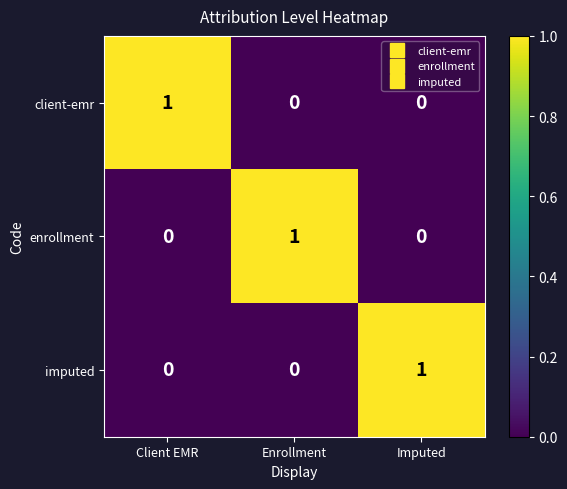

What is the difference between the highest and lowest values at Enrollment?

1